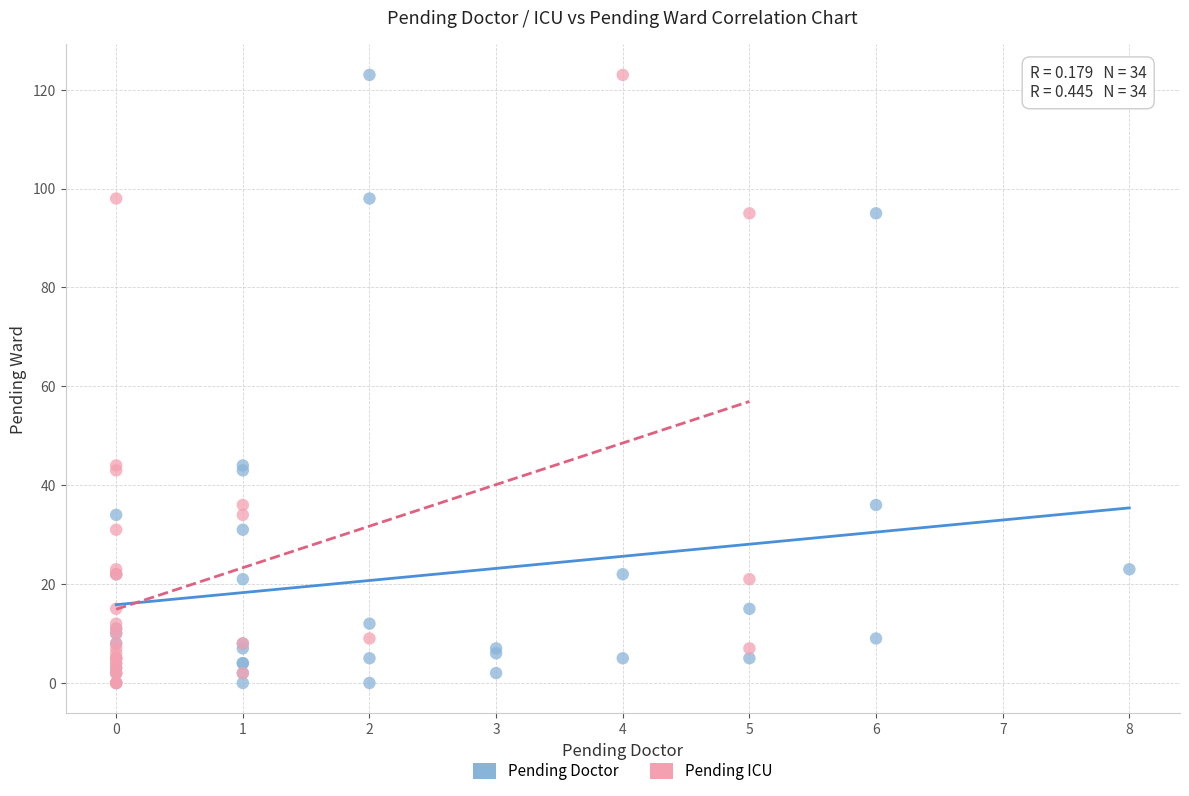

What are all the series names shown in the legend?

Pending Doctor, Pending ICU